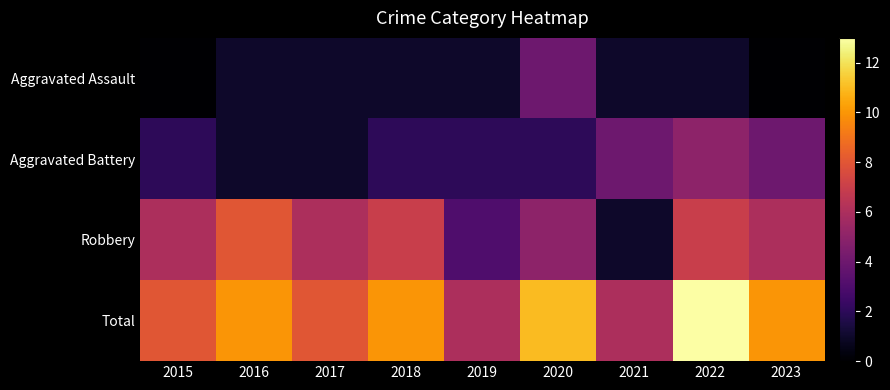

At 2023, list the series in order from smallest to largest.

Aggravated Assault, Aggravated Battery, Robbery, Total